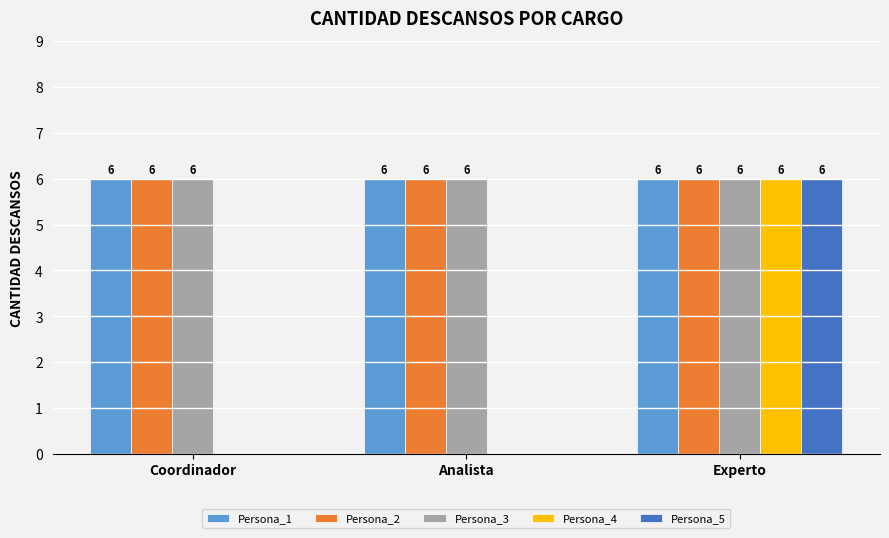

Is the value of Persona_4 at Coordinador greater than the value of Persona_2 at Analista?

No